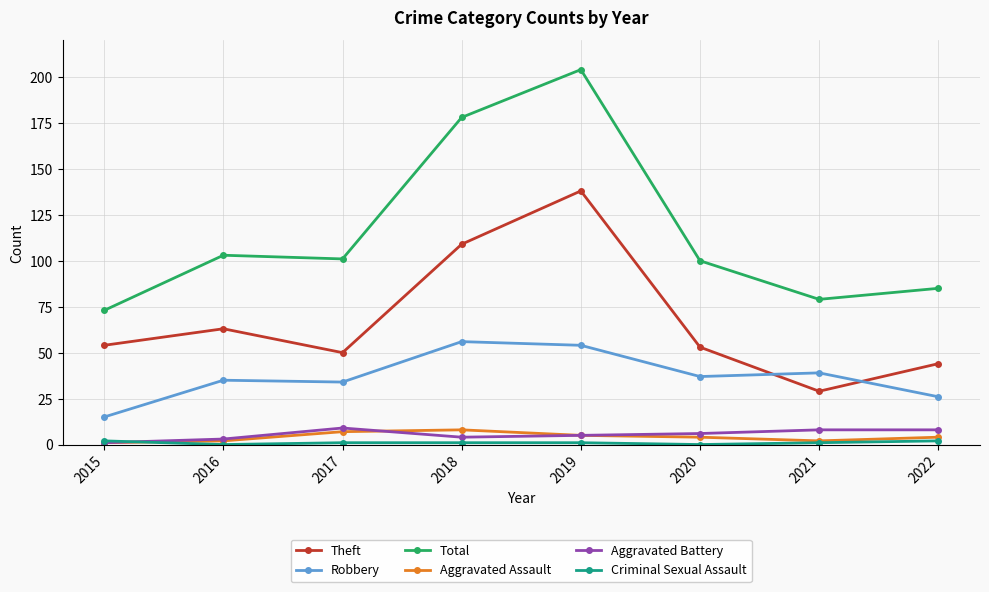

How many data points does each series have?

8